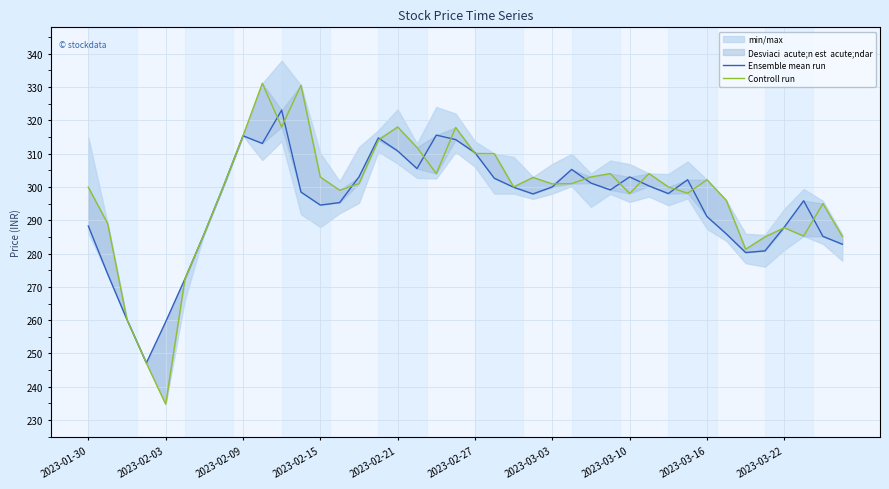

What is the smallest value displayed?

234.8